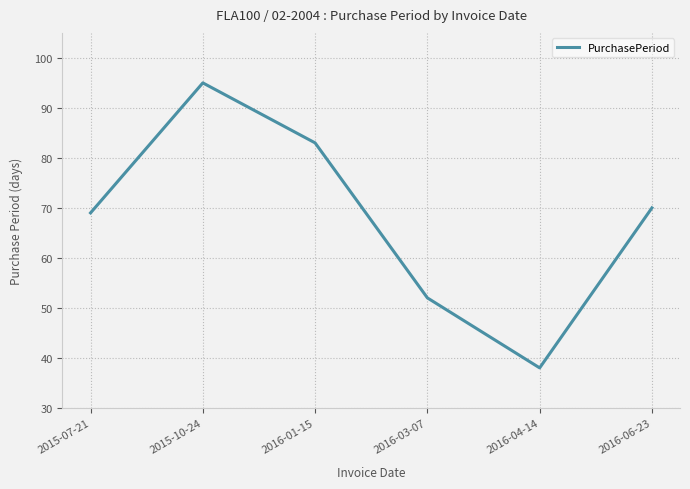

The value at 2016-03-07 is 21. True or false?

False